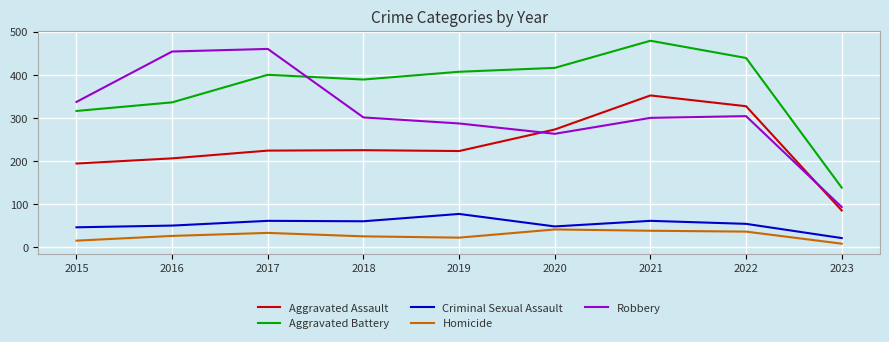

What is the average value of the Criminal Sexual Assault series?

53